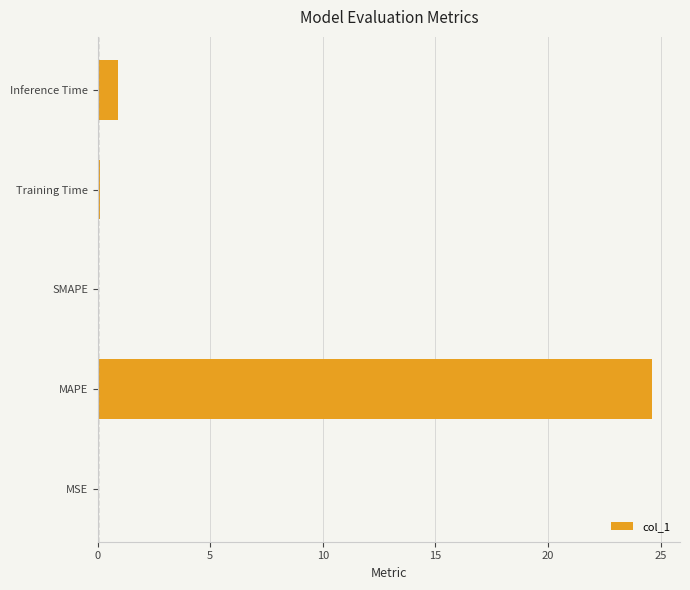

What is the change in value from MAPE to SMAPE?

-24.6